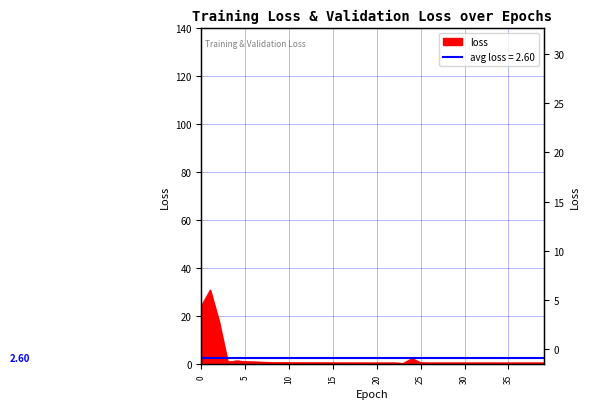

Which has a higher value, 9 or 14?

9